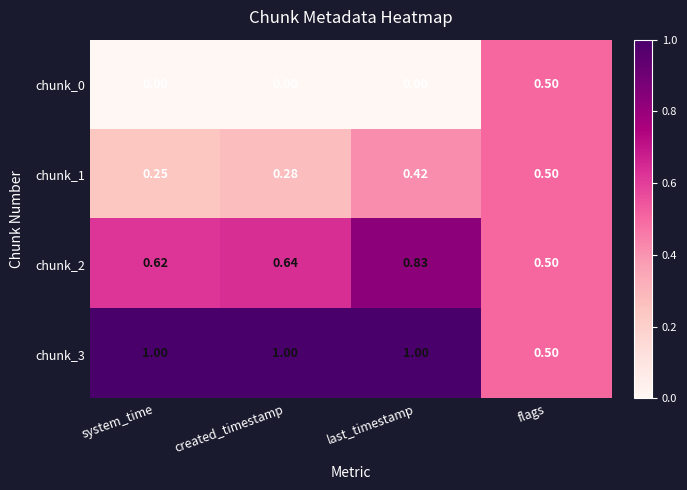

Which series has the largest total across all categories?

chunk_3